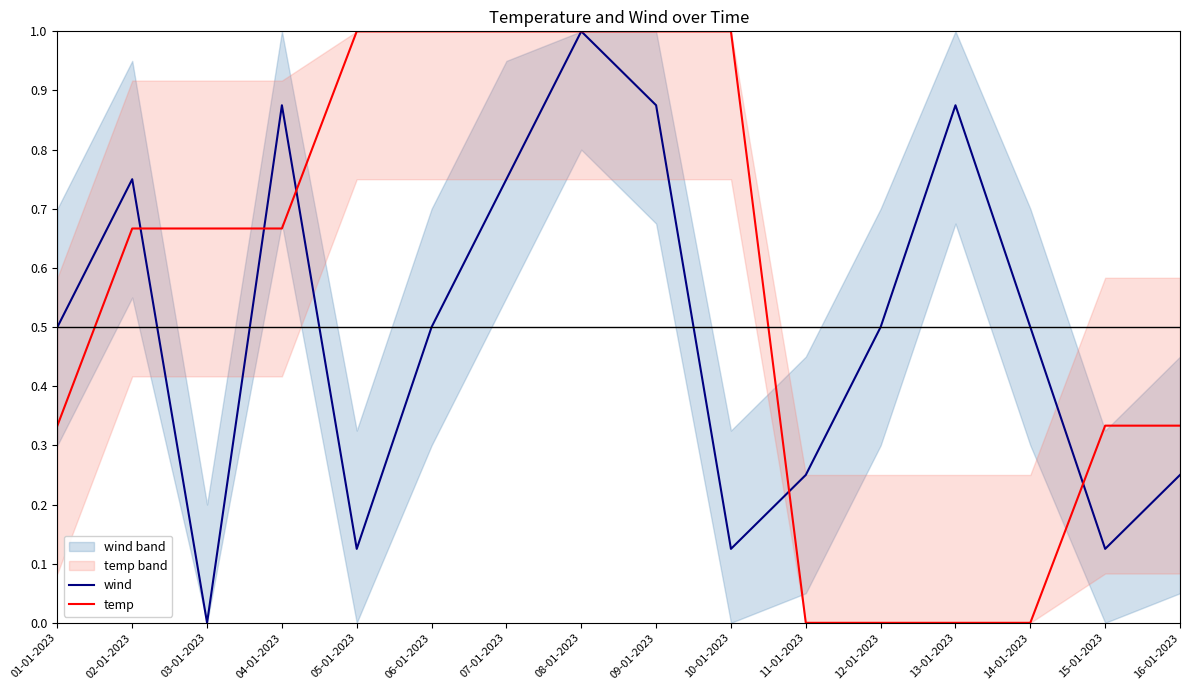

What position from the right is 13-01-2023?

4